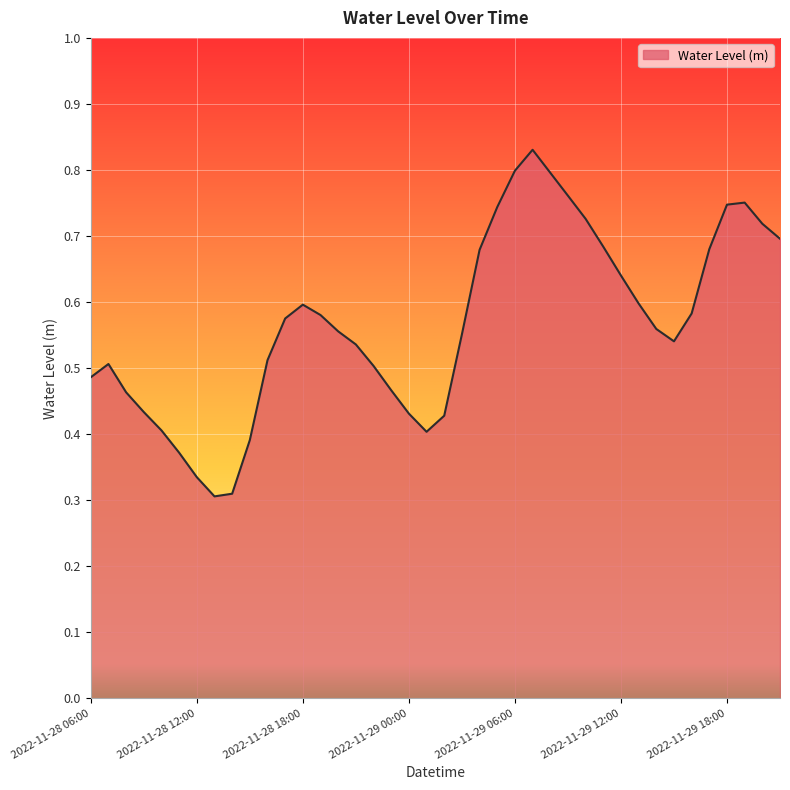

How many lines are shown in the chart?

1